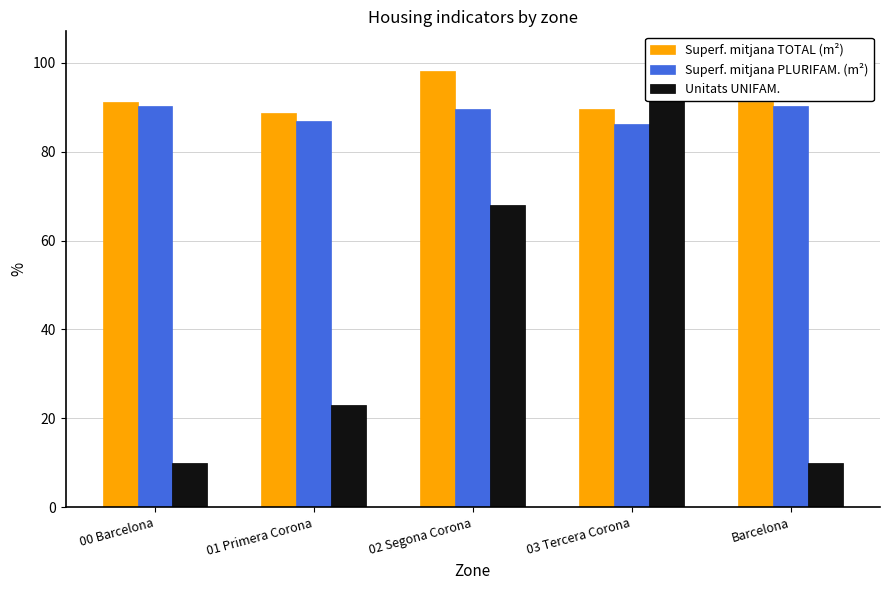

Between Barcelona and 03 Tercera Corona, which is larger?

Barcelona